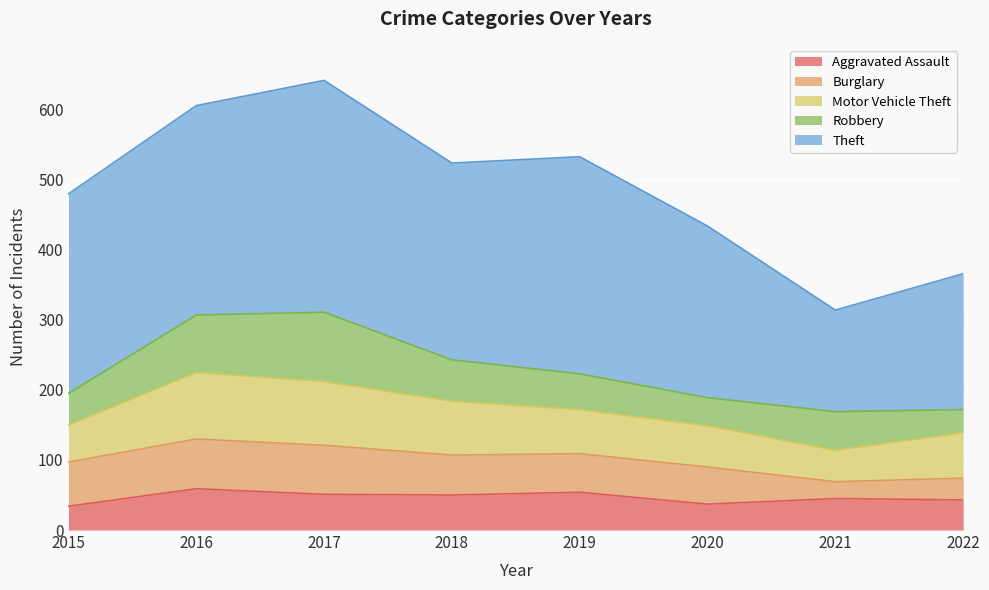

Which series has the largest total across all categories?

Theft